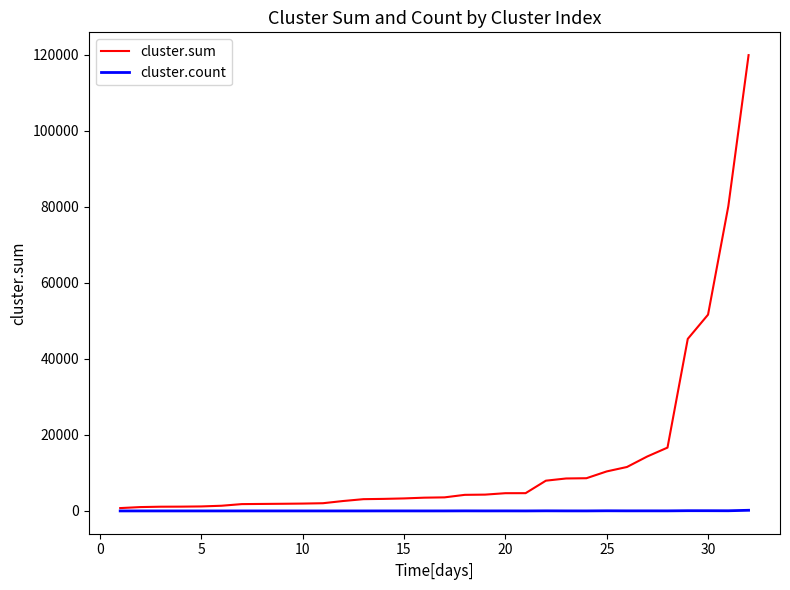

Which series has the largest total across all categories?

cluster.sum